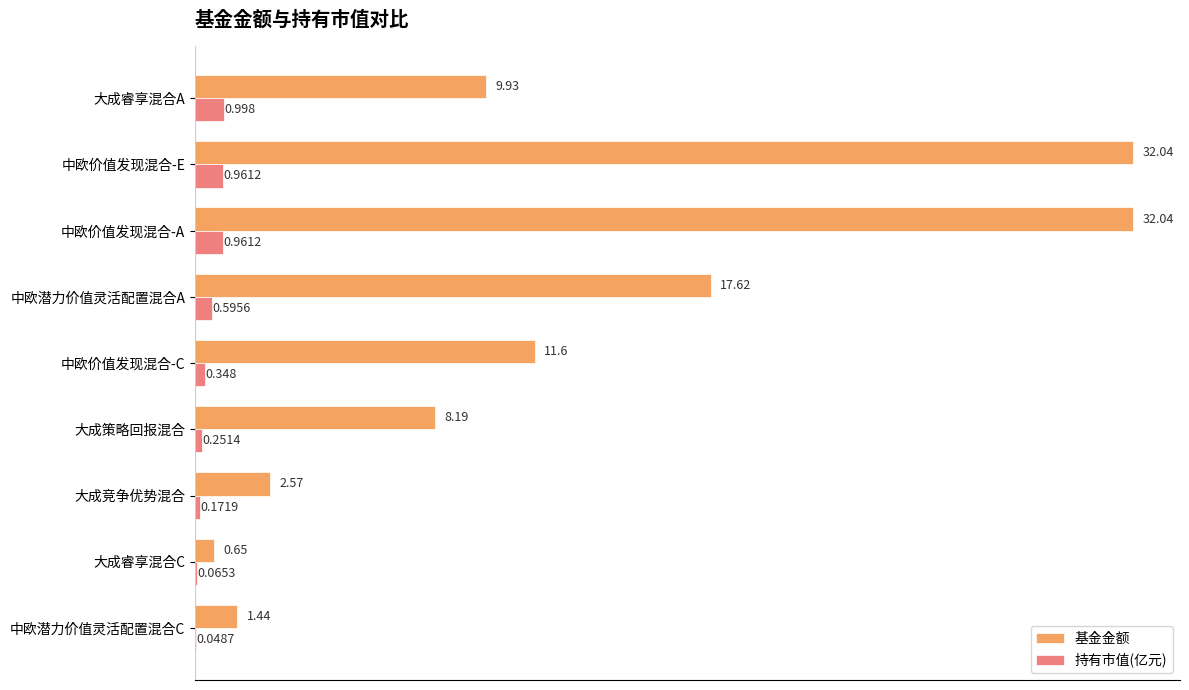

Which series has the largest total across all categories?

基金金额